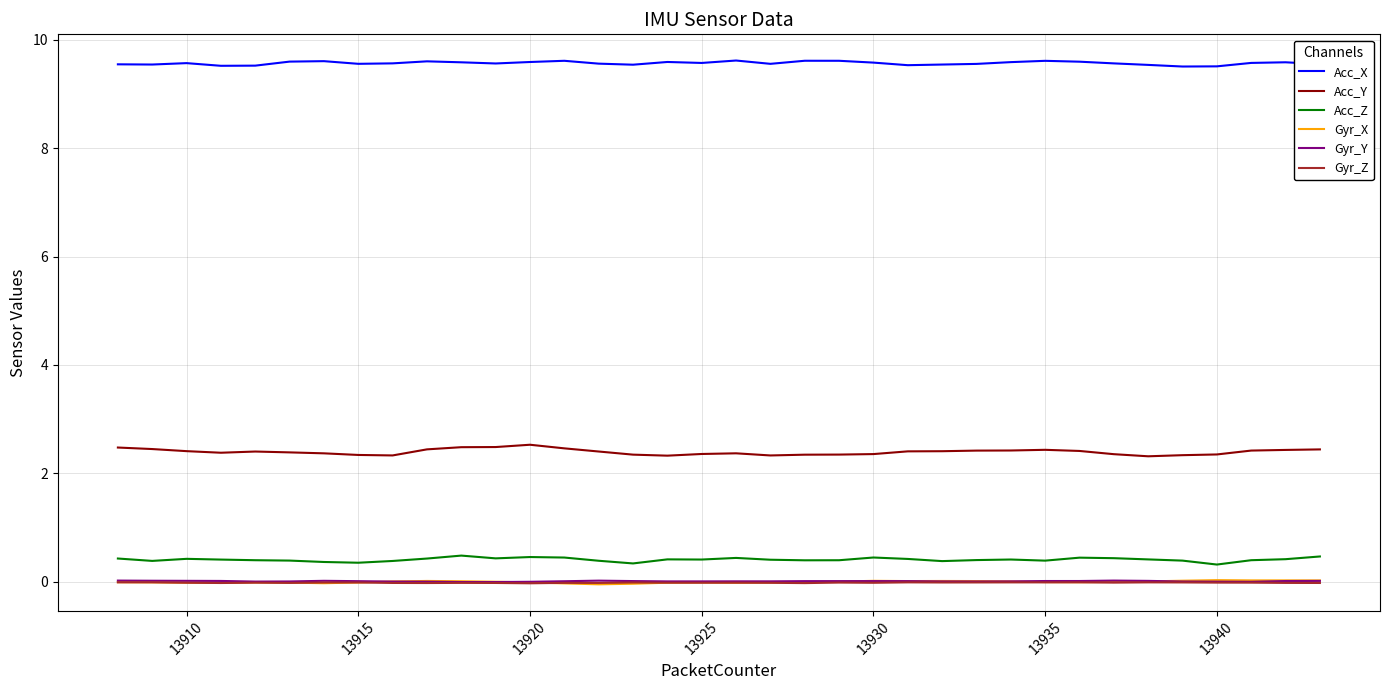

What is the maximum value for Acc_Y?

2.5